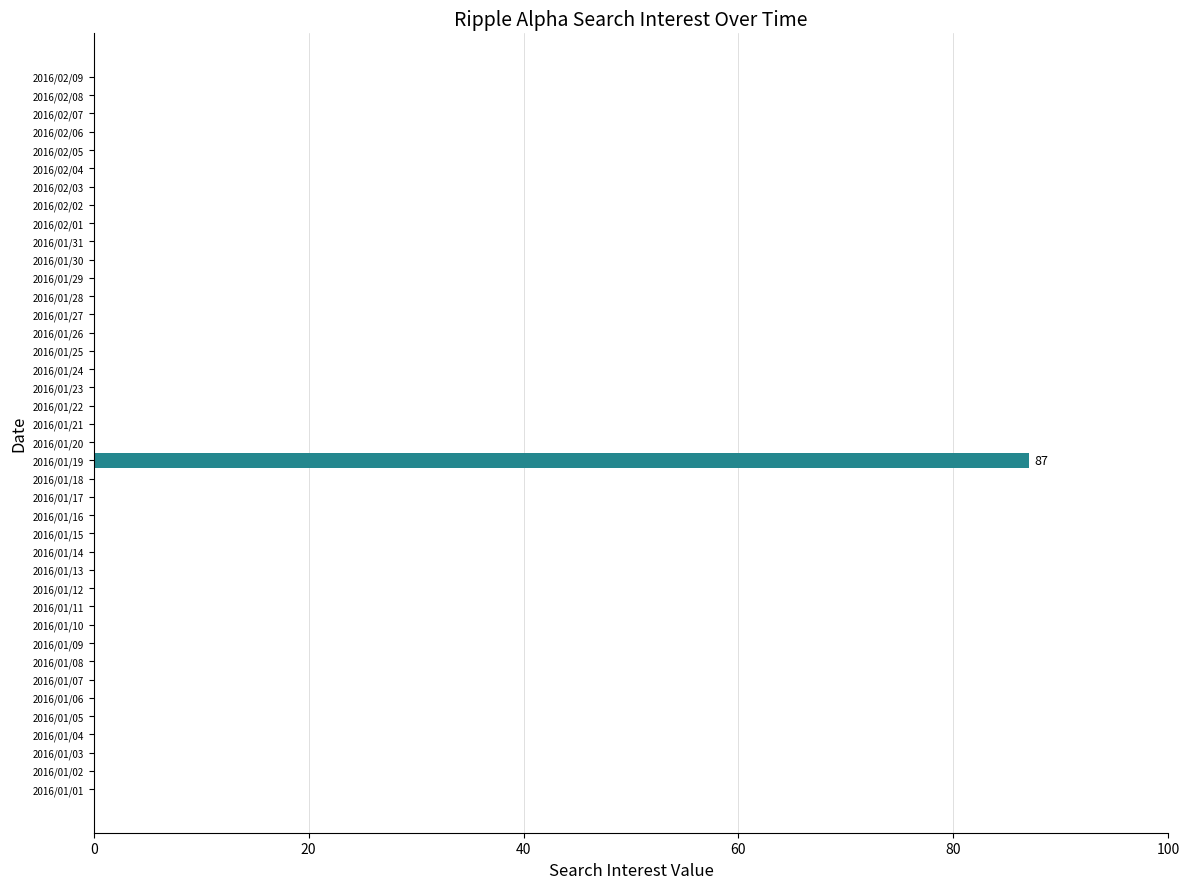

Is it true that the value at 2016/01/20 is 0?

True